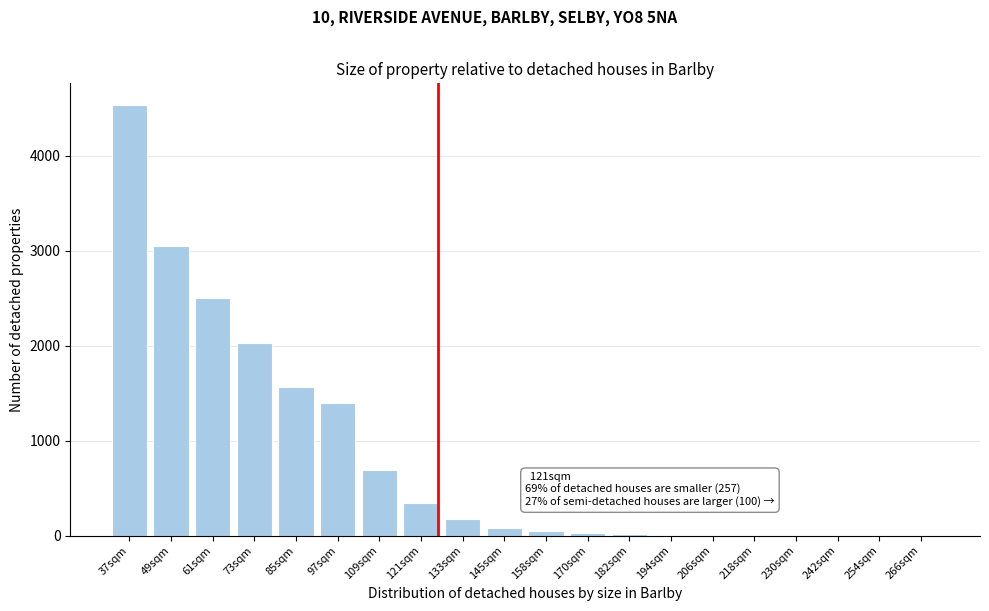

The chart shows a value of 693 at 109sqm. True or false?

True